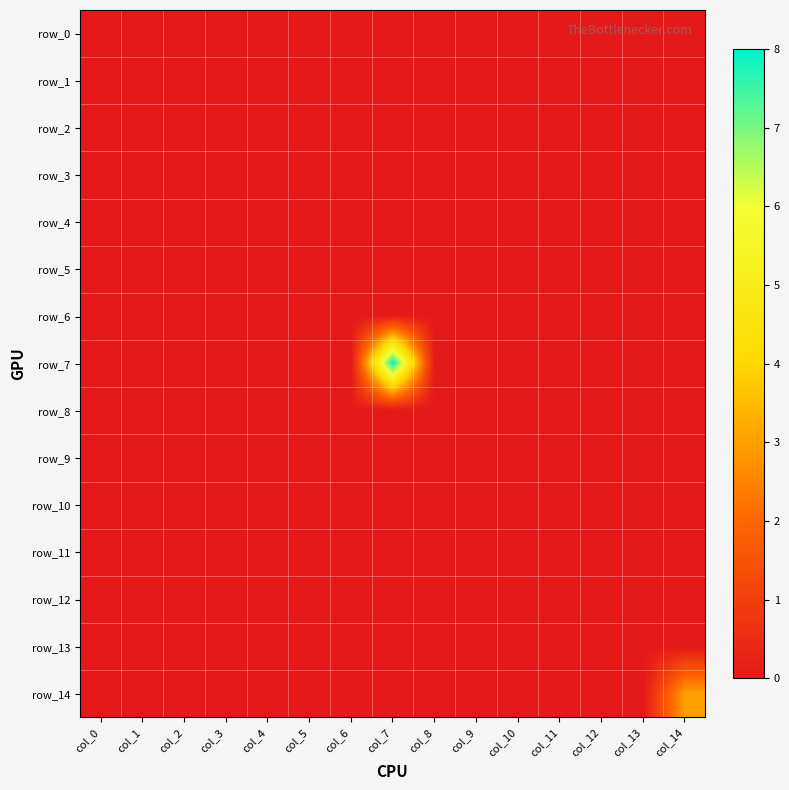

At how many categories does at least one series exceed 4?

1